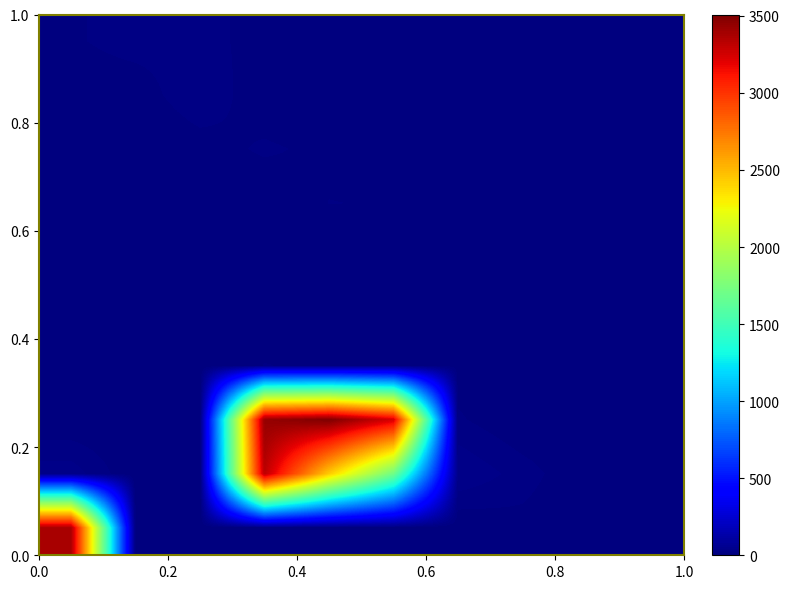

What is the maximum value shown in the chart?

3509